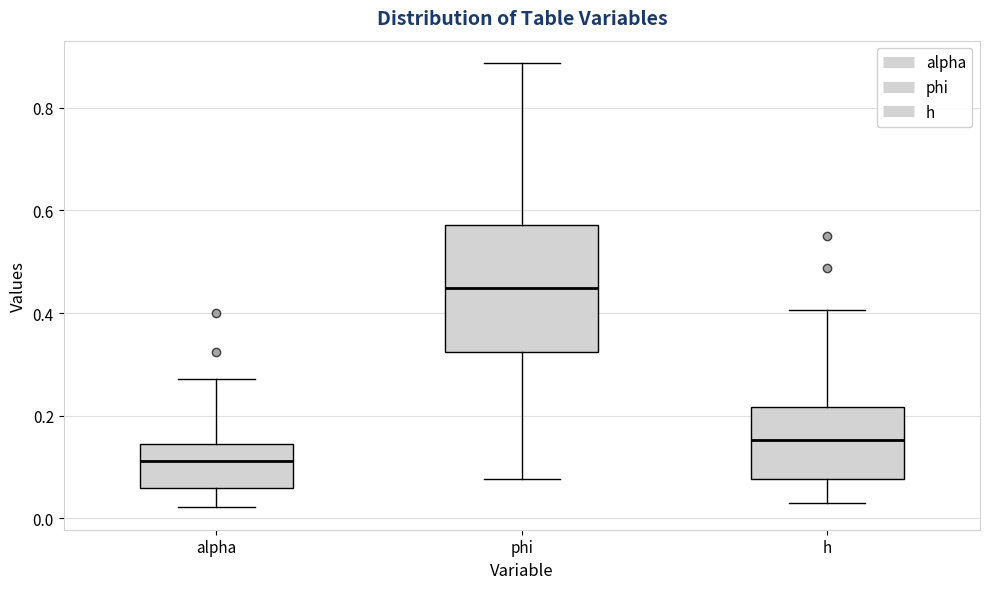

Where does the lower whisker of the box for phi end on the y-axis? The values are not printed on the chart, so give them approximately, as read against the axis.

0.08